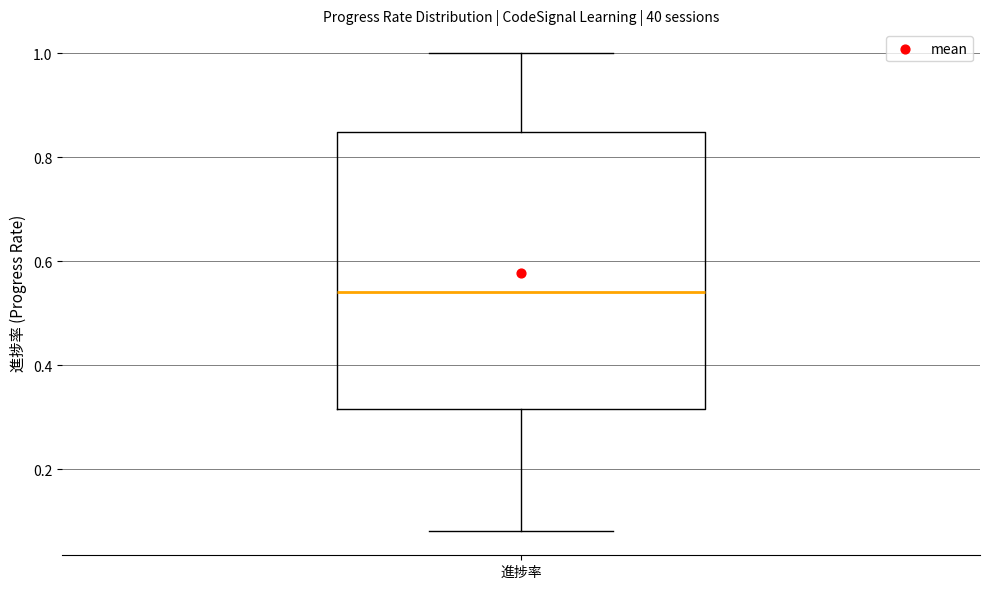

Read this box plot against the y-axis: the position of the median line, the range covered by the box, and the ends of both whiskers. The values are not printed on the chart, so give them approximately, as read against the axis.

median 0.54, box 0.32 to 0.84, whiskers 0.08 to 1.00